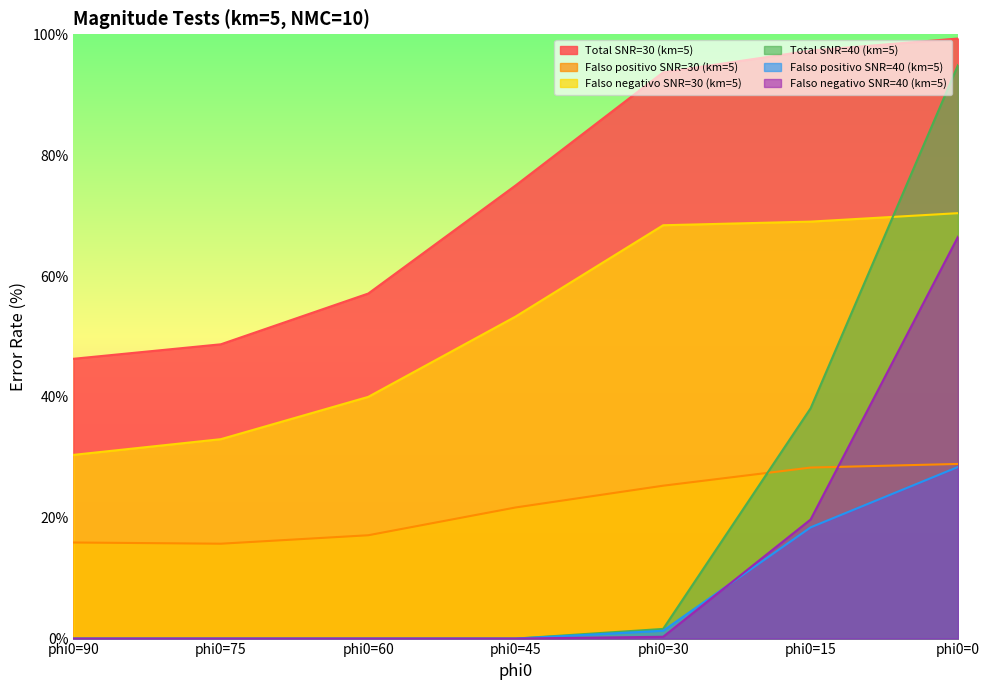

Reading left to right, transcribe all the data shown in this chart.

Total SNR=30 (km=5): phi0=90=46.3	phi0=75=48.7	phi0=60=57.1	phi0=45=75.0	phi0=30=93.7	phi0=15=97.3	phi0=0=99.3
Falso positivo SNR=30 (km=5): phi0=90=15.9	phi0=75=15.7	phi0=60=17.1	phi0=45=21.7	phi0=30=25.3	phi0=15=28.3	phi0=0=28.9
Falso negativo SNR=30 (km=5): phi0=90=30.4	phi0=75=33.0	phi0=60=40.0	phi0=45=53.3	phi0=30=68.4	phi0=15=69.0	phi0=0=70.4
Total SNR=40 (km=5): phi0=90=0.0	phi0=75=0.0	phi0=60=0.0	phi0=45=0.0	phi0=30=1.6	phi0=15=38.1	phi0=0=94.9
Falso positivo SNR=40 (km=5): phi0=90=0.0	phi0=75=0.0	phi0=60=0.0	phi0=45=0.0	phi0=30=1.3	phi0=15=18.4	phi0=0=28.4
Falso negativo SNR=40 (km=5): phi0=90=0.0	phi0=75=0.0	phi0=60=0.0	phi0=45=0.0	phi0=30=0.3	phi0=15=19.7	phi0=0=66.5